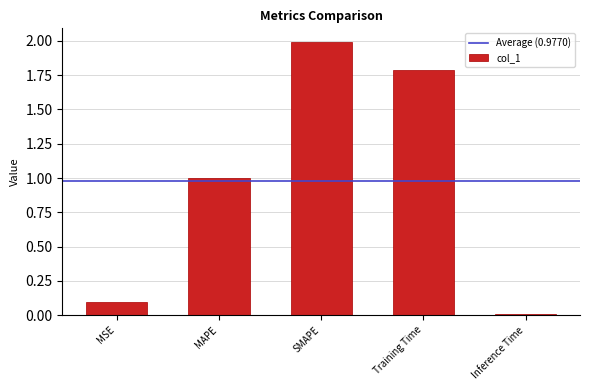

What is the average value?

1.0